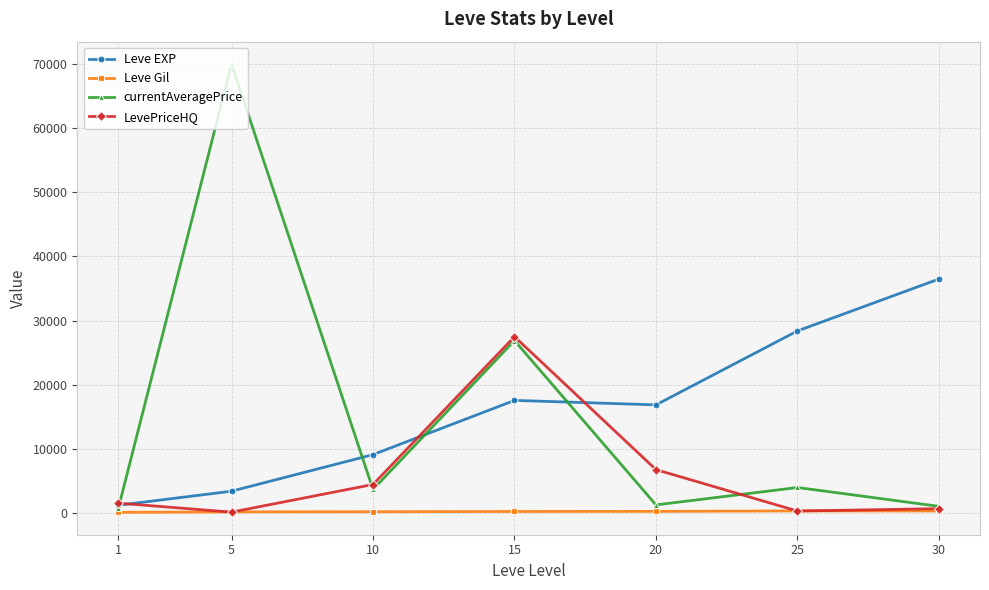

Read the LevePriceHQ value at 30.

684.4